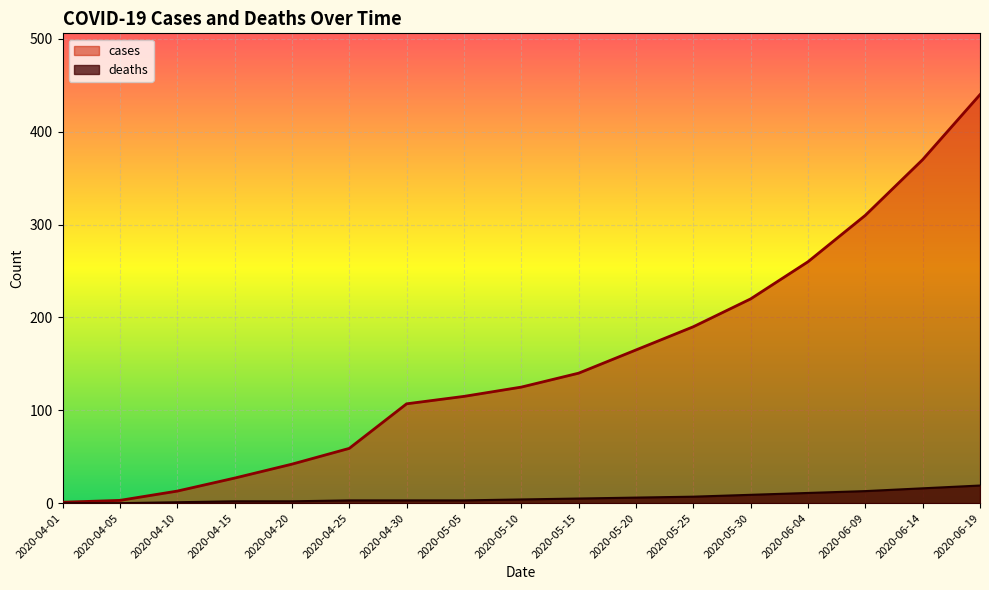

Which label corresponds to the largest value in the chart?

2020-06-19